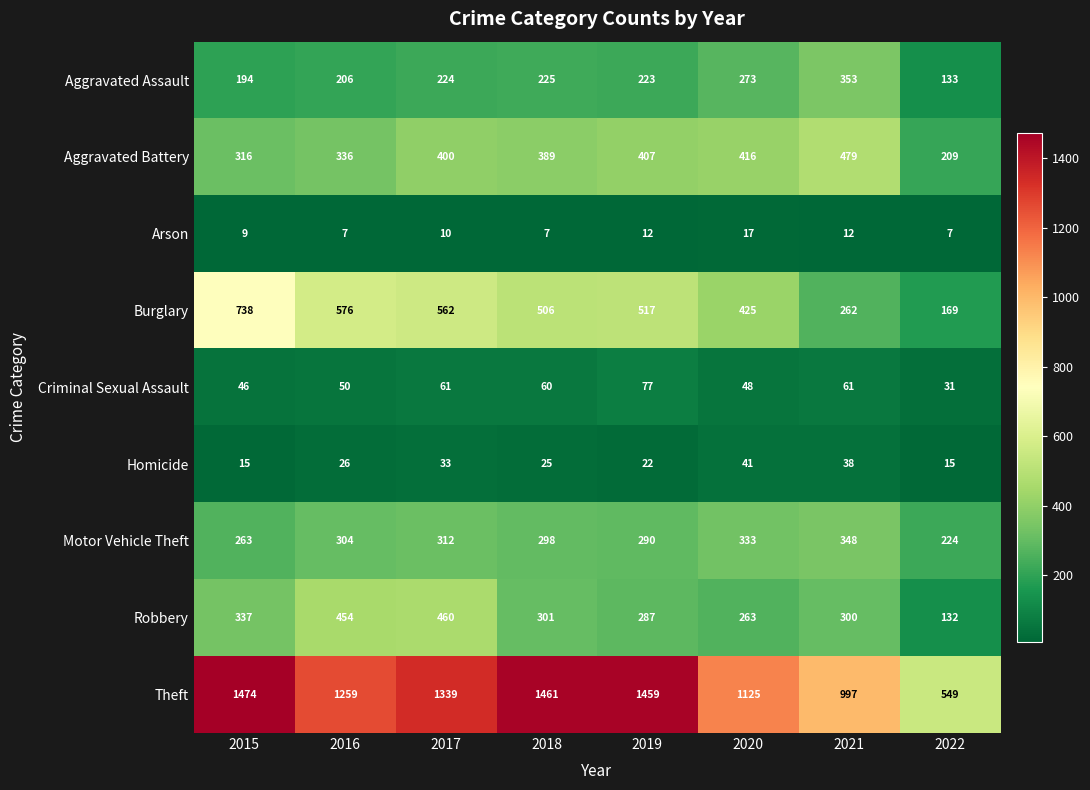

How many series are shown in this chart?

9